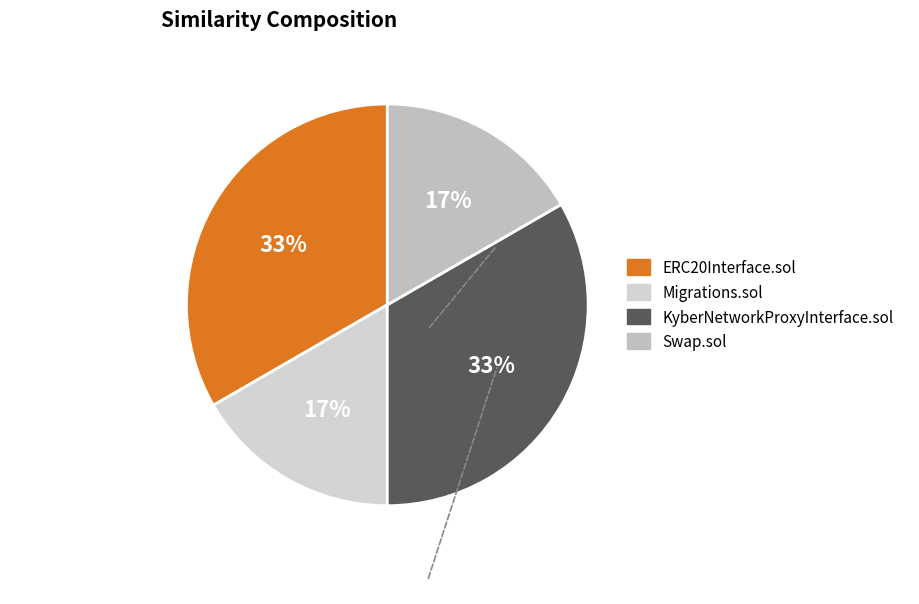

Count the number of slices in the pie.

4